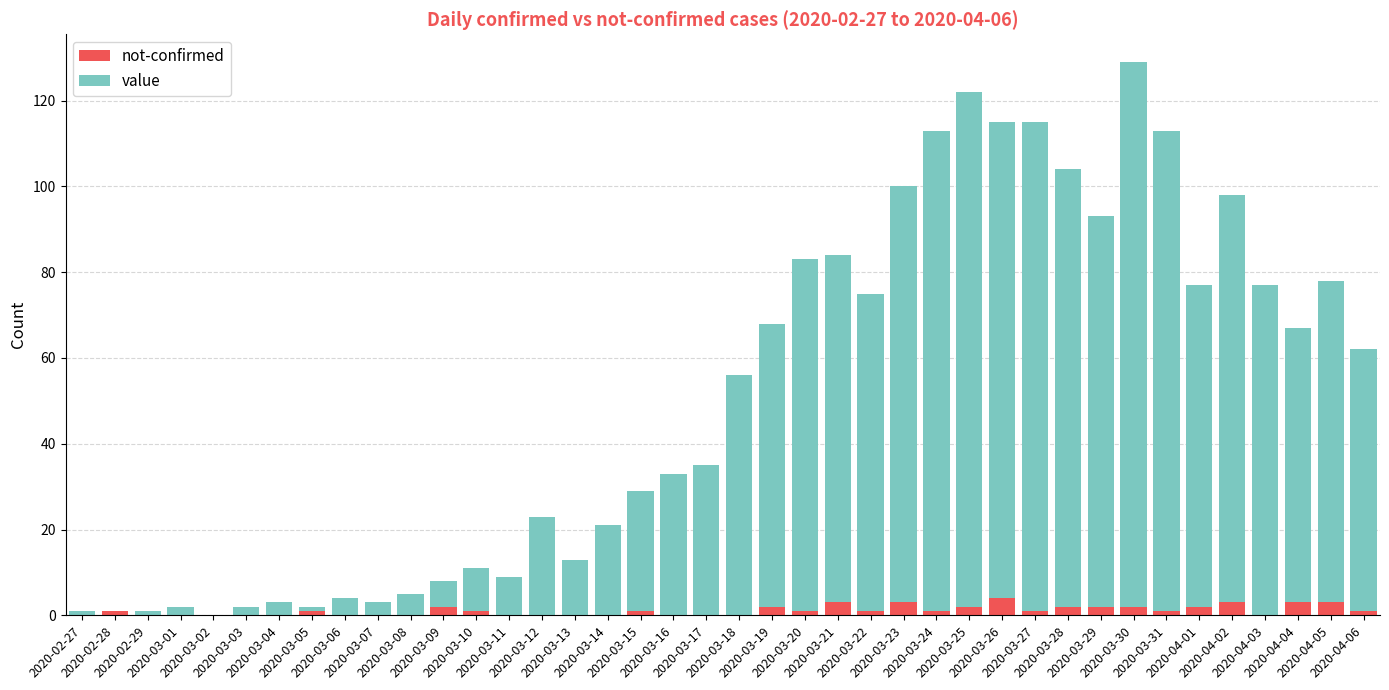

What are all the series names shown in the legend?

not-confirmed, value